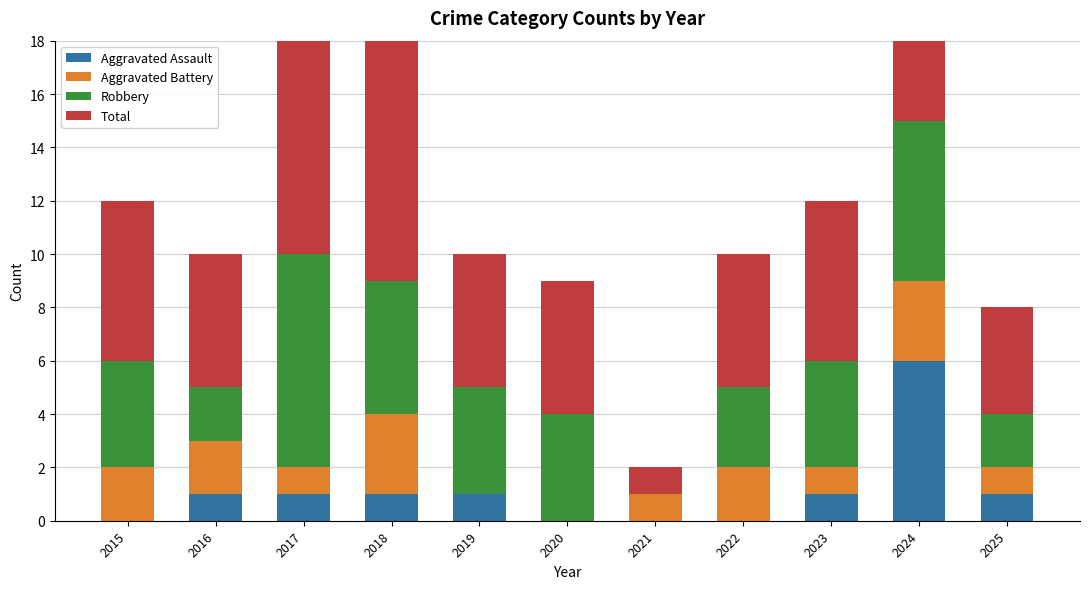

Reading right to left, what are all the values shown in this chart?

Aggravated Assault: 2025=1	2024=6	2023=1	2022=0	2021=0	2020=0	2019=1	2018=1	2017=1	2016=1	2015=0
Aggravated Battery: 2025=1	2024=3	2023=1	2022=2	2021=1	2020=0	2019=0	2018=3	2017=1	2016=2	2015=2
Robbery: 2025=2	2024=6	2023=4	2022=3	2021=0	2020=4	2019=4	2018=5	2017=8	2016=2	2015=4
Total: 2025=4	2024=15	2023=6	2022=5	2021=1	2020=5	2019=5	2018=9	2017=11	2016=5	2015=6